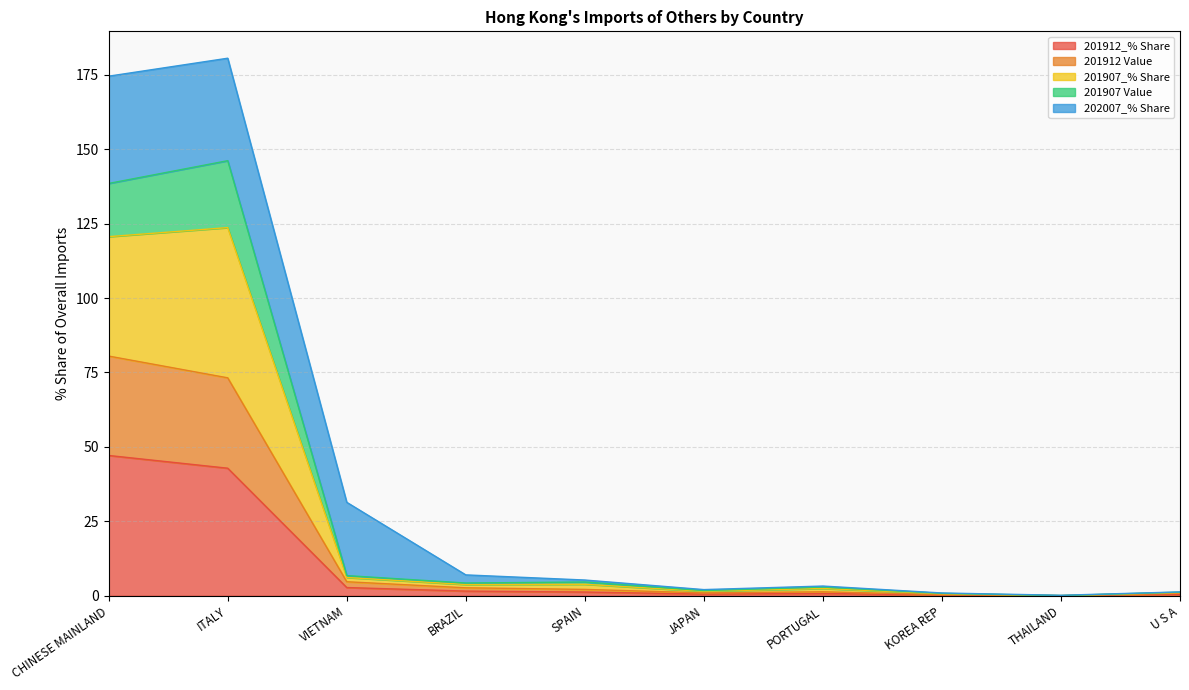

Rank the categories by 201912_% Share value from highest to lowest.

CHINESE MAINLAND, ITALY, VIETNAM, BRAZIL, SPAIN, PORTUGAL, JAPAN, U S A, KOREA REP, THAILAND